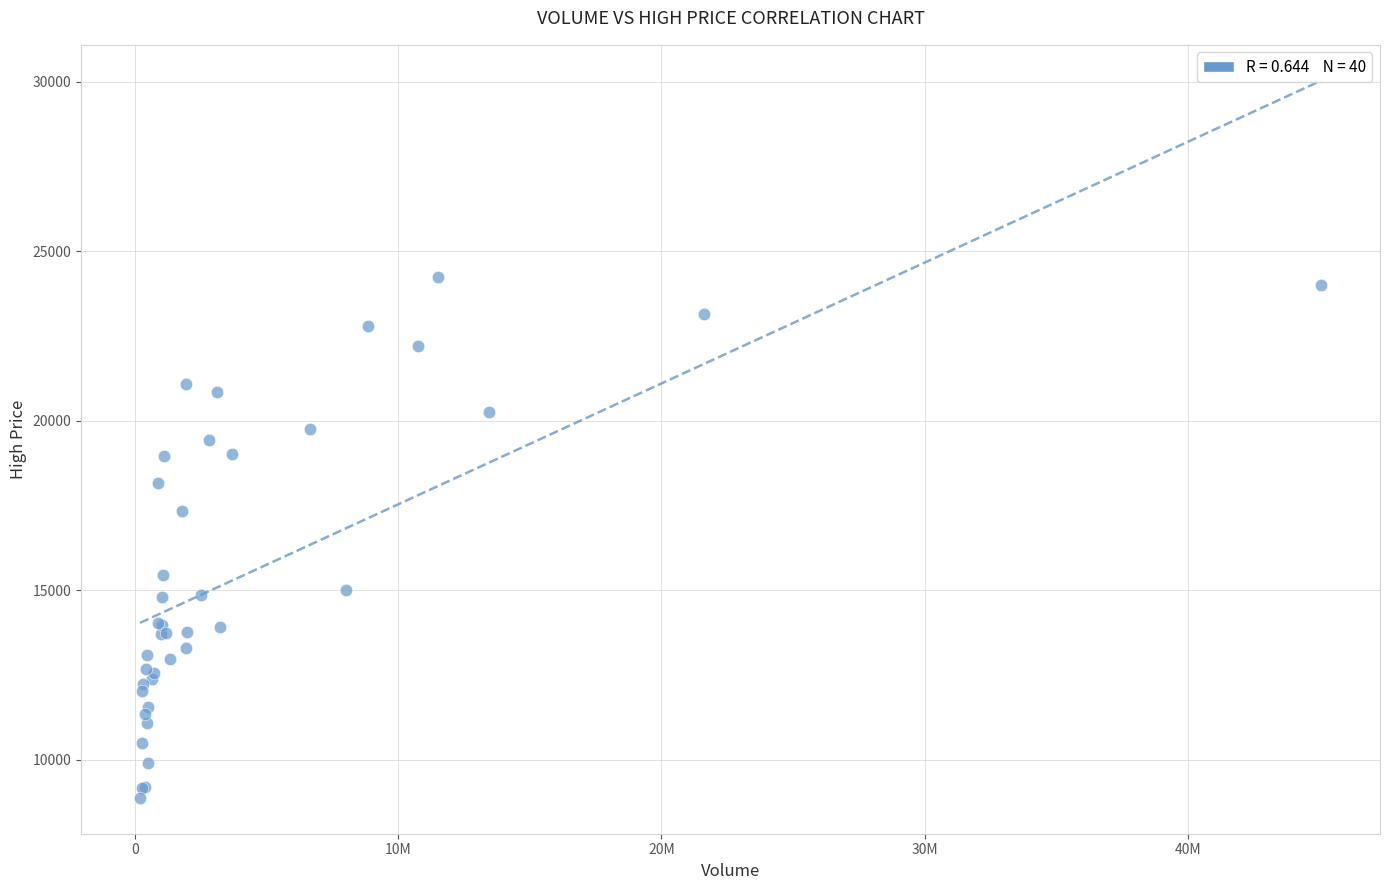

What Y value in the scatter plot is closest to 16565?

17330